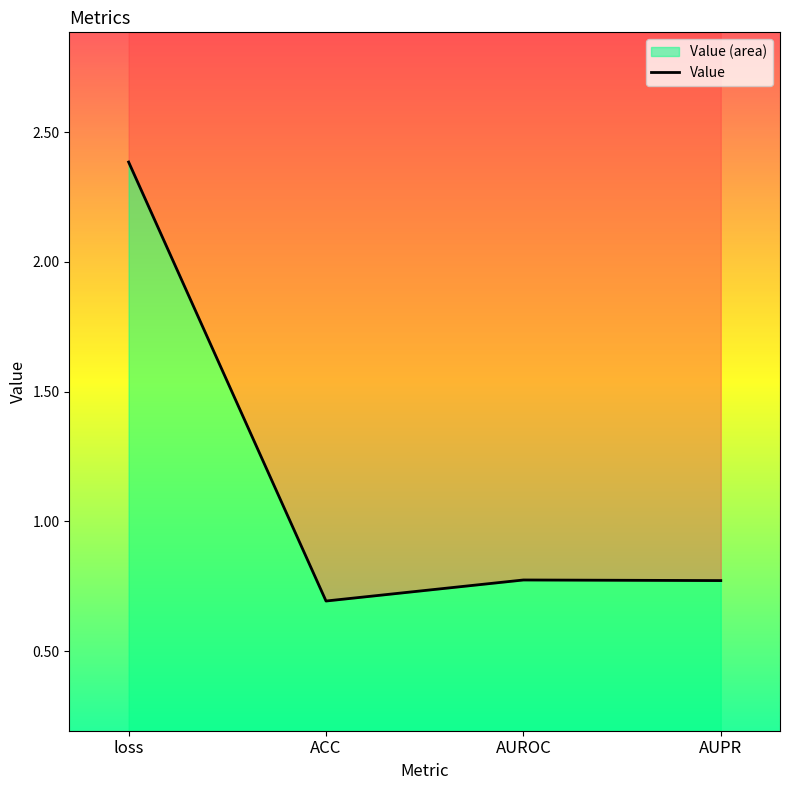

Reading left to right, extract all data points from this chart.

2.4	0.7	0.8	0.8